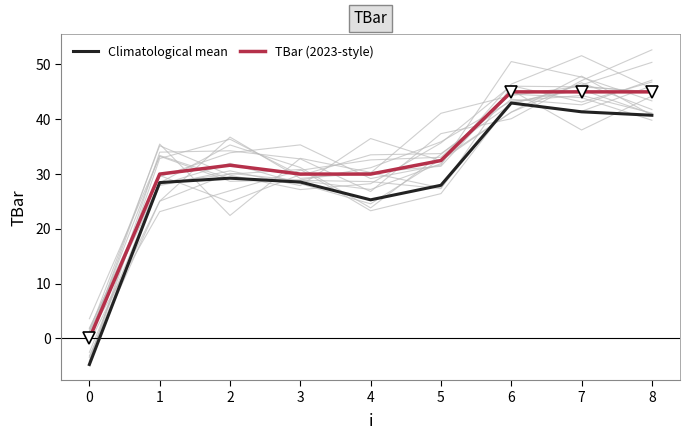

True or false: Climatological mean has more than 2 interior local peaks.

False